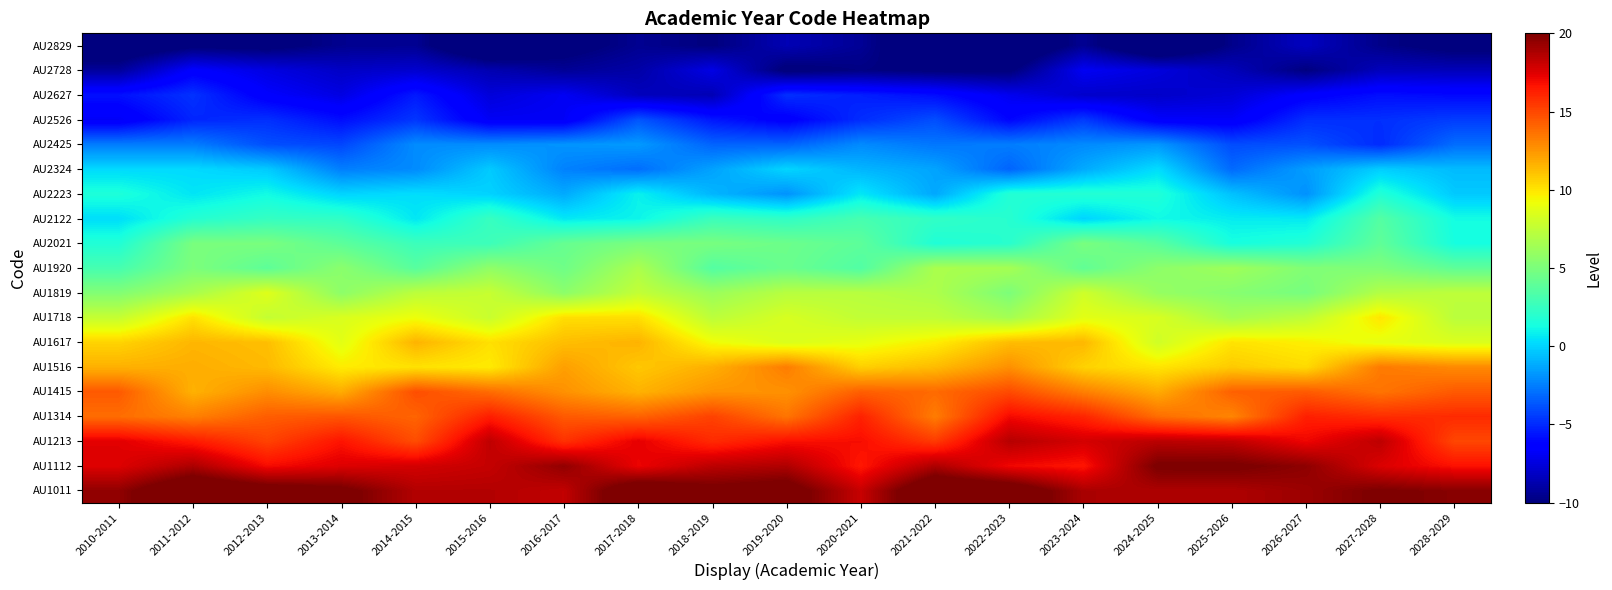

At which category does the chart reach its peak across all series?

2021-2022